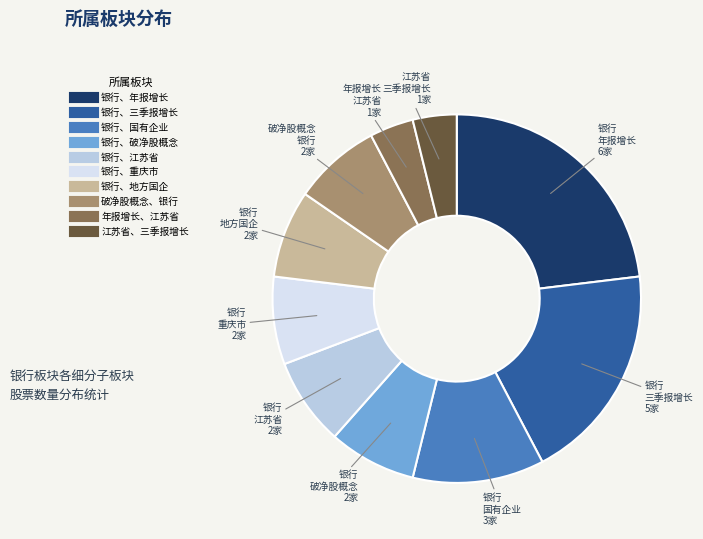

Is it true that 银行、江苏省 is 1% of the pie?

False